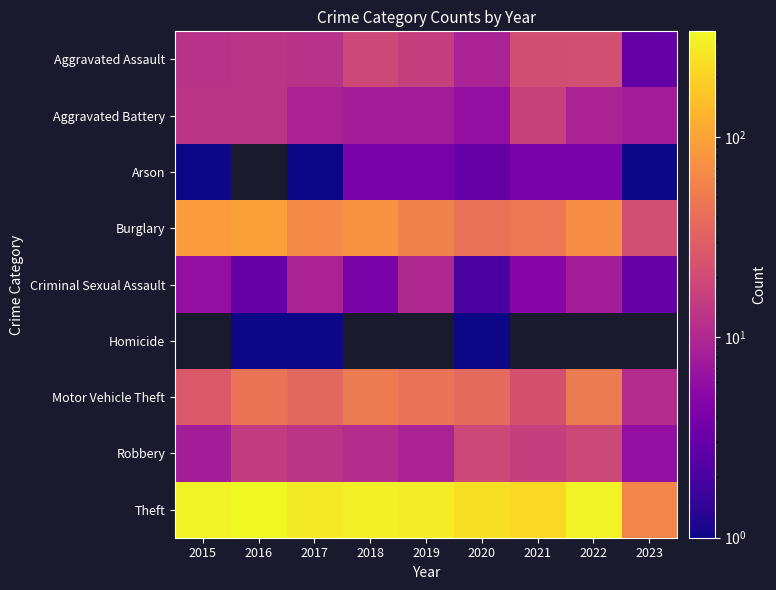

Rank the categories by Criminal Sexual Assault value from highest to lowest.

2019, 2017, 2022, 2015, 2021, 2018, 2016, 2023, 2020